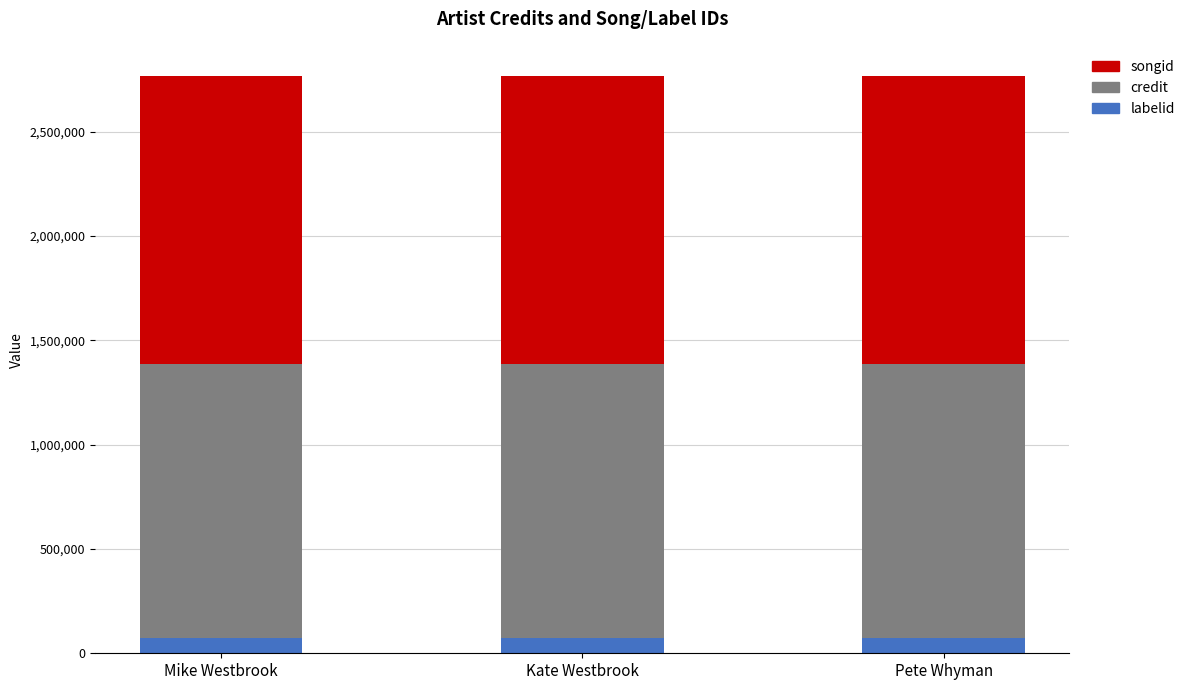

What is the total value across all series at Kate Westbrook?

2767078